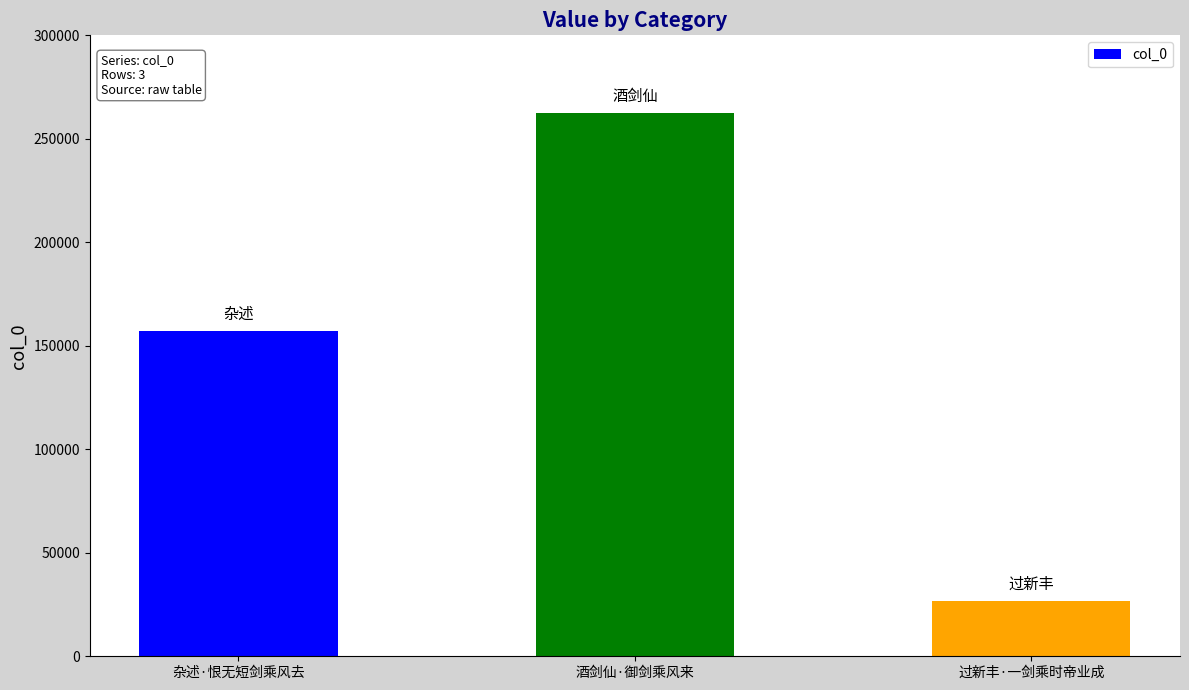

Reading right to left, transcribe all the data shown in this chart.

过新丰·一剑乘时帝业成=26515	酒剑仙·御剑乘风来=262295	杂述·恨无短剑乘风去=156925